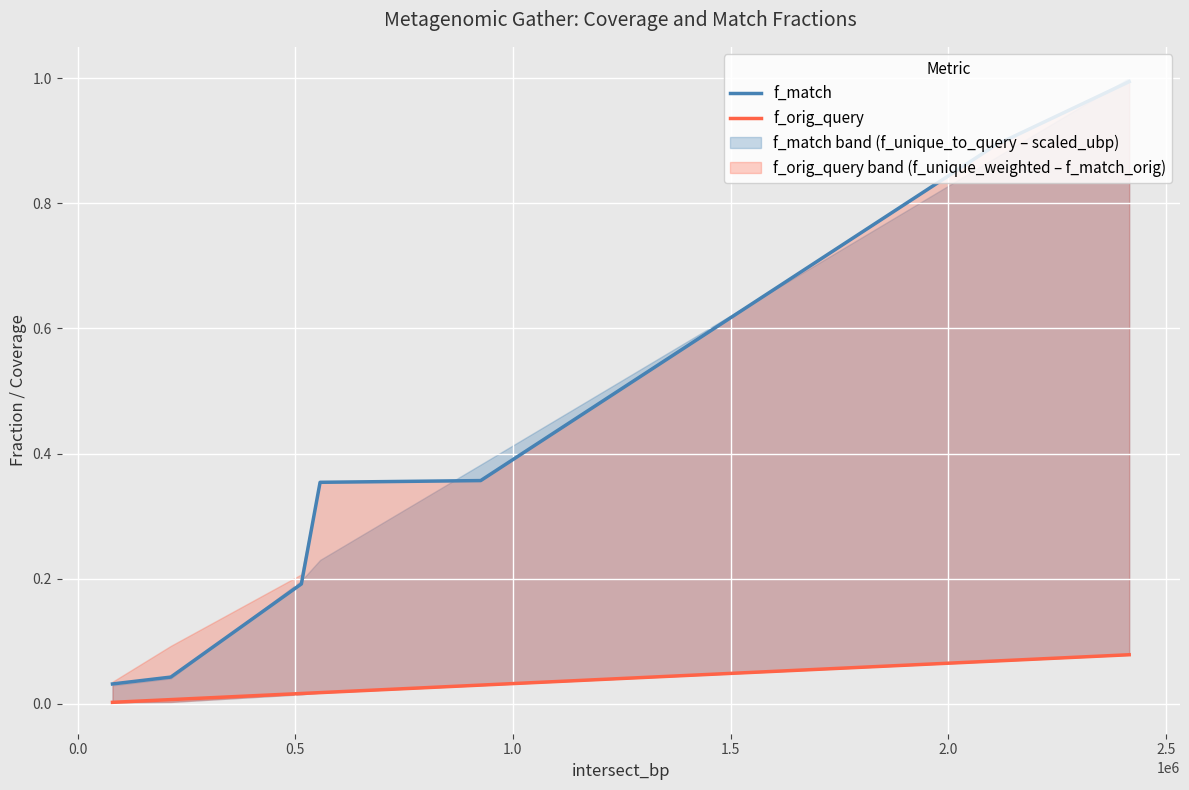

True or false: f_match and f_orig_query intersect in this chart.

False